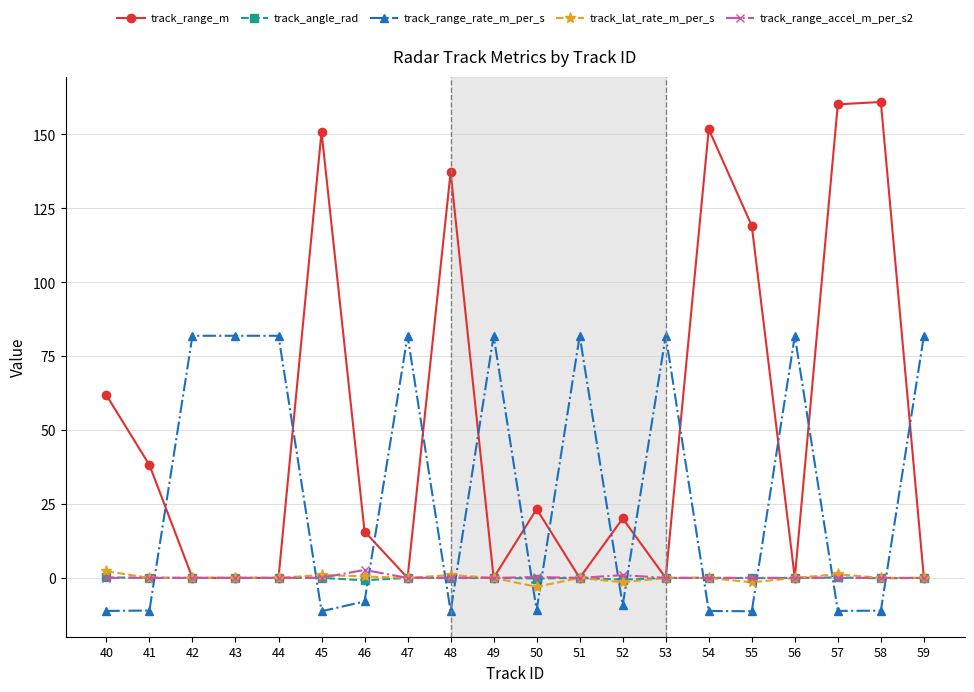

What is the sum of the track_range_accel_m_per_s2 values at 53 and 55?

0.1